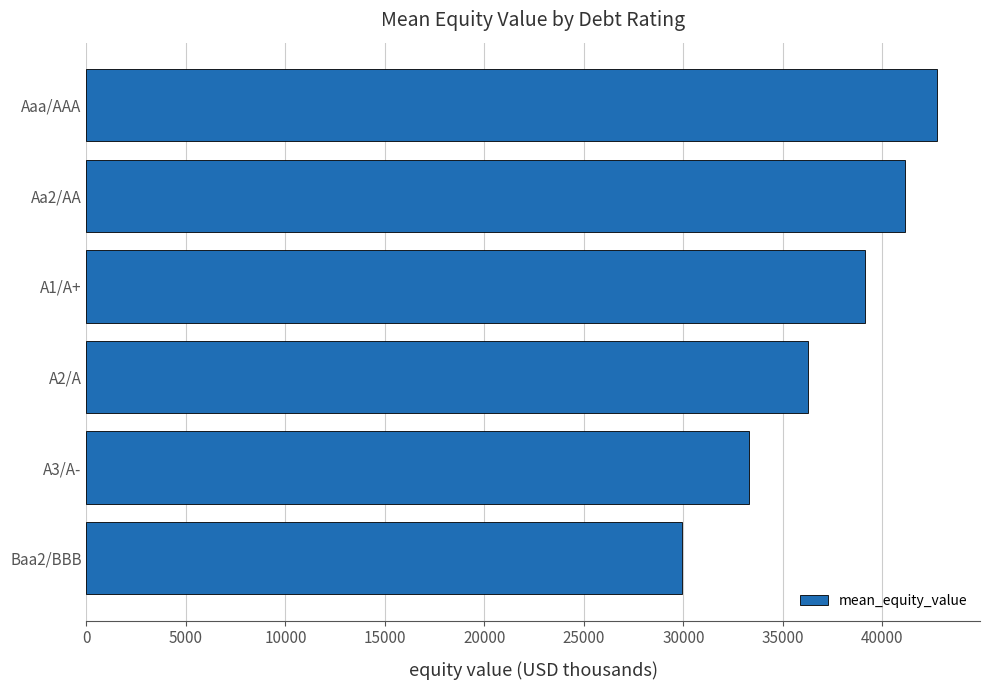

Count the number of categories in the chart.

6